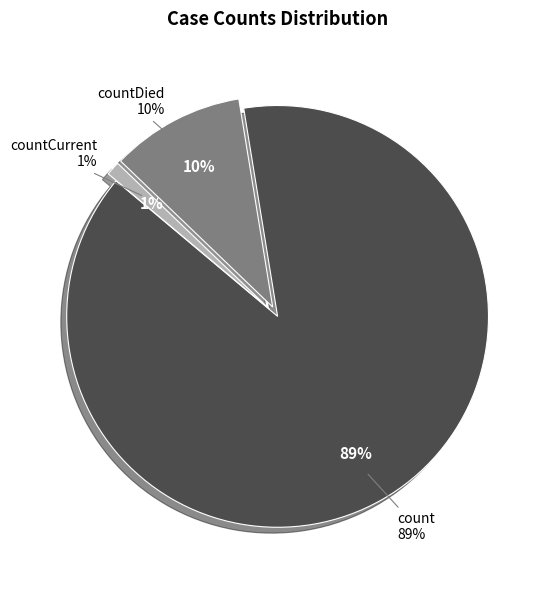

What is the change in value from count to countCurrent?

-113996